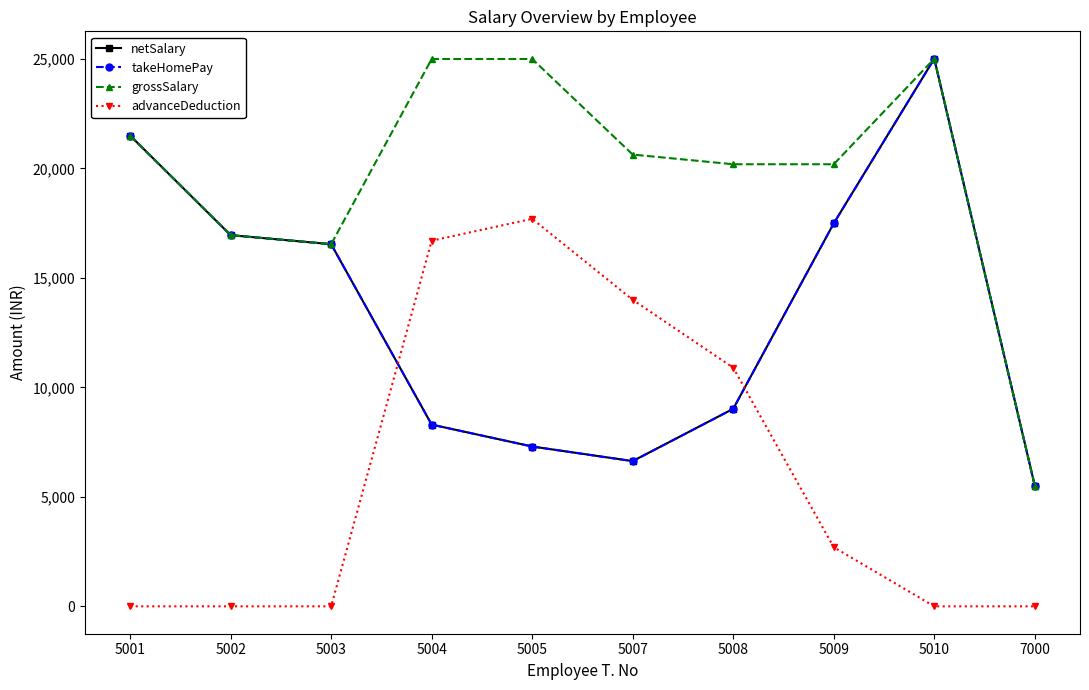

The value of takeHomePay at 7000 is 2460. True or false?

False